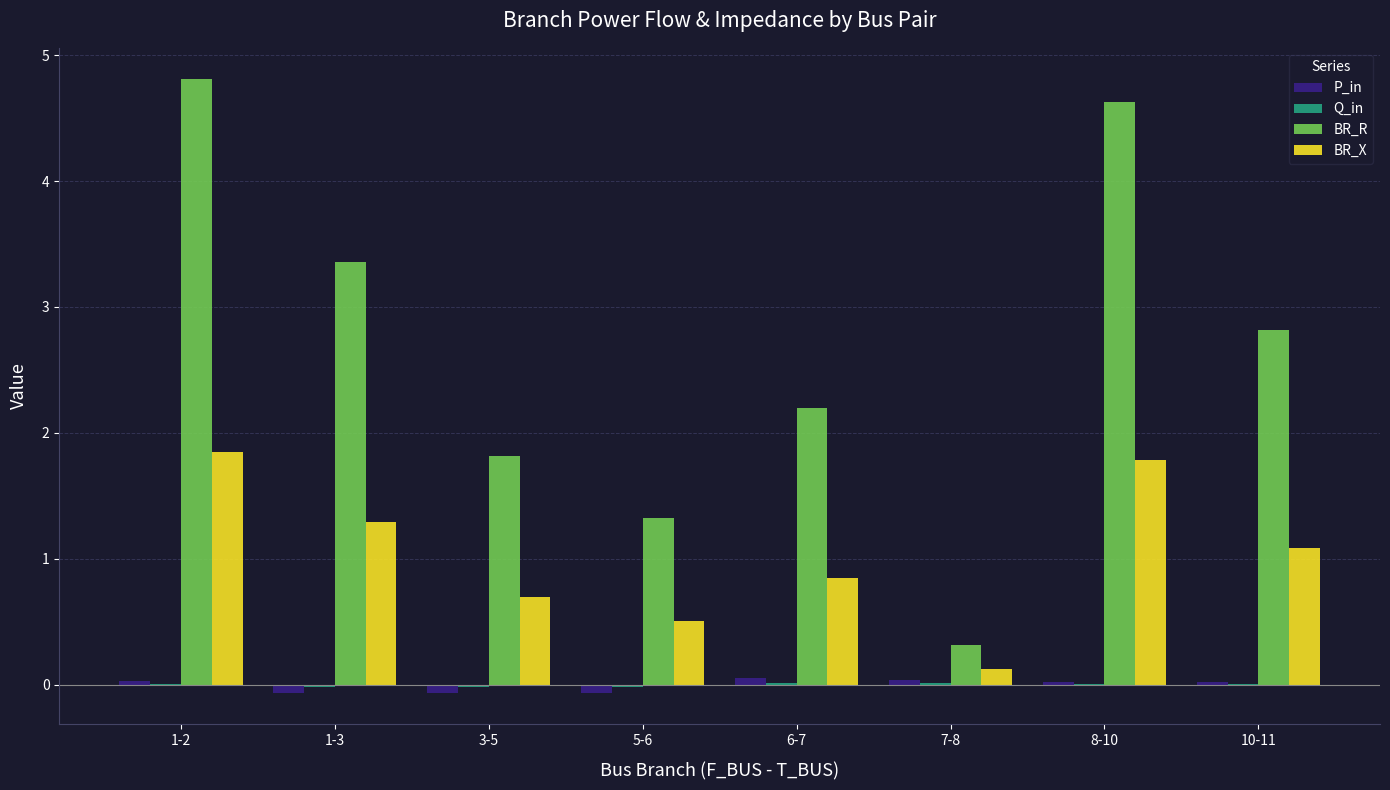

At which category is the sum across all series the highest?

1-2